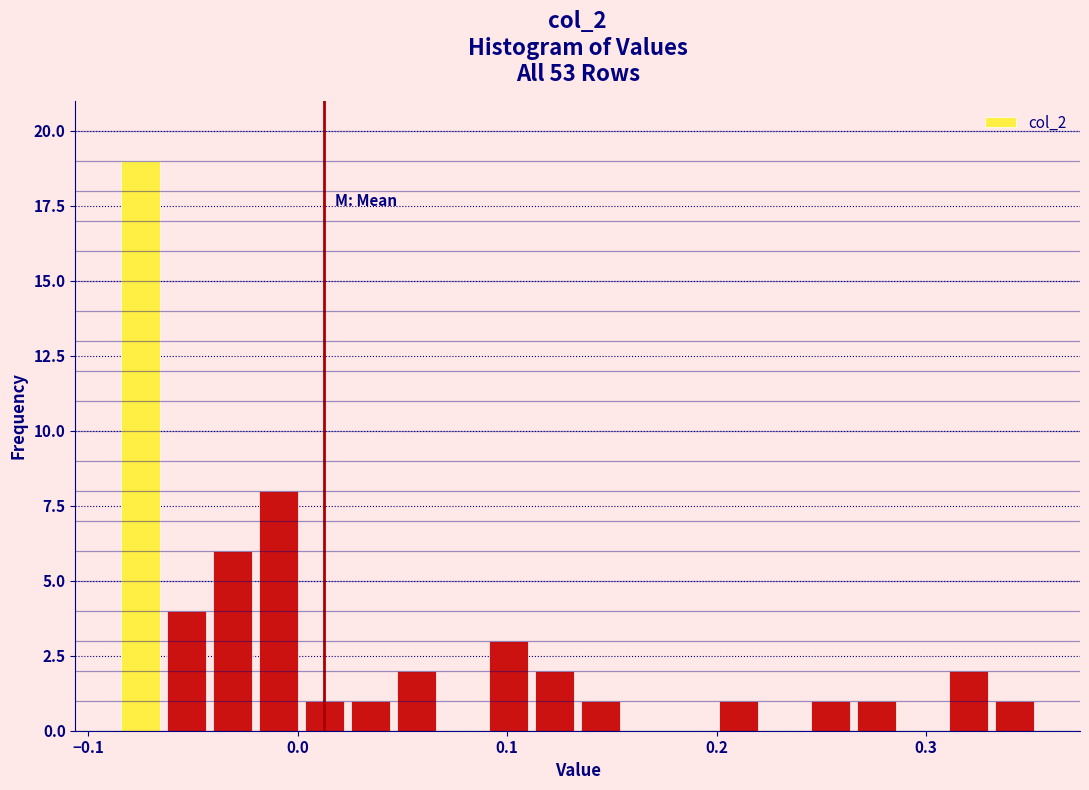

Read against the x-axis, roughly where is the centre of the tallest bar?

-0.08